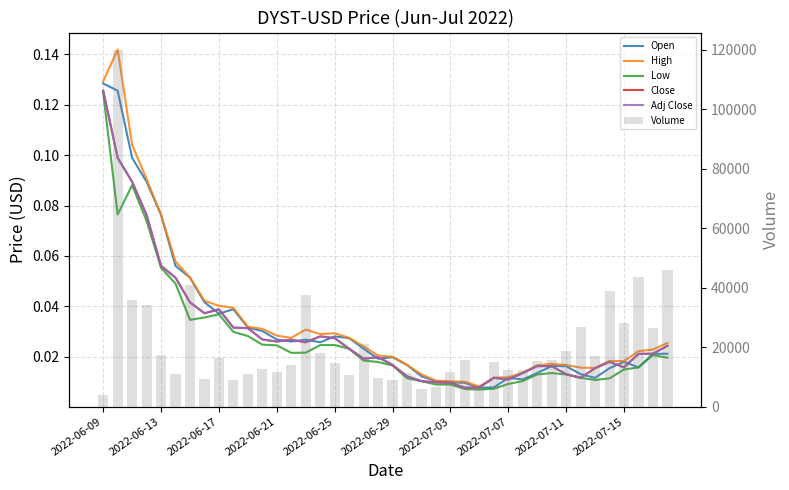

True or false: Adj Close has a value of 0.0 at 11.

True